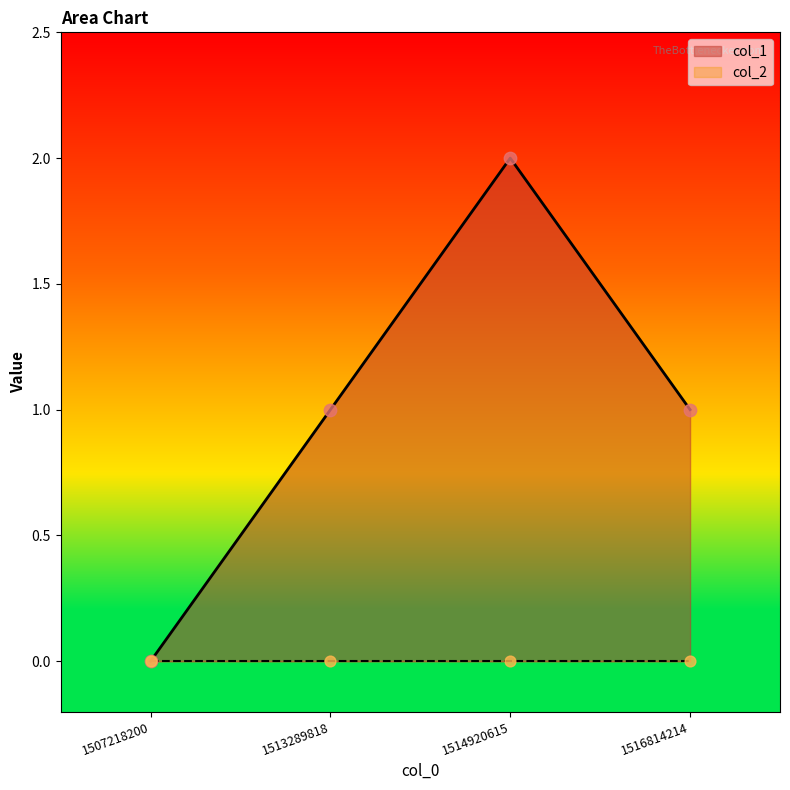

What is the change in value from 1507218200 to 1516814214?

+1